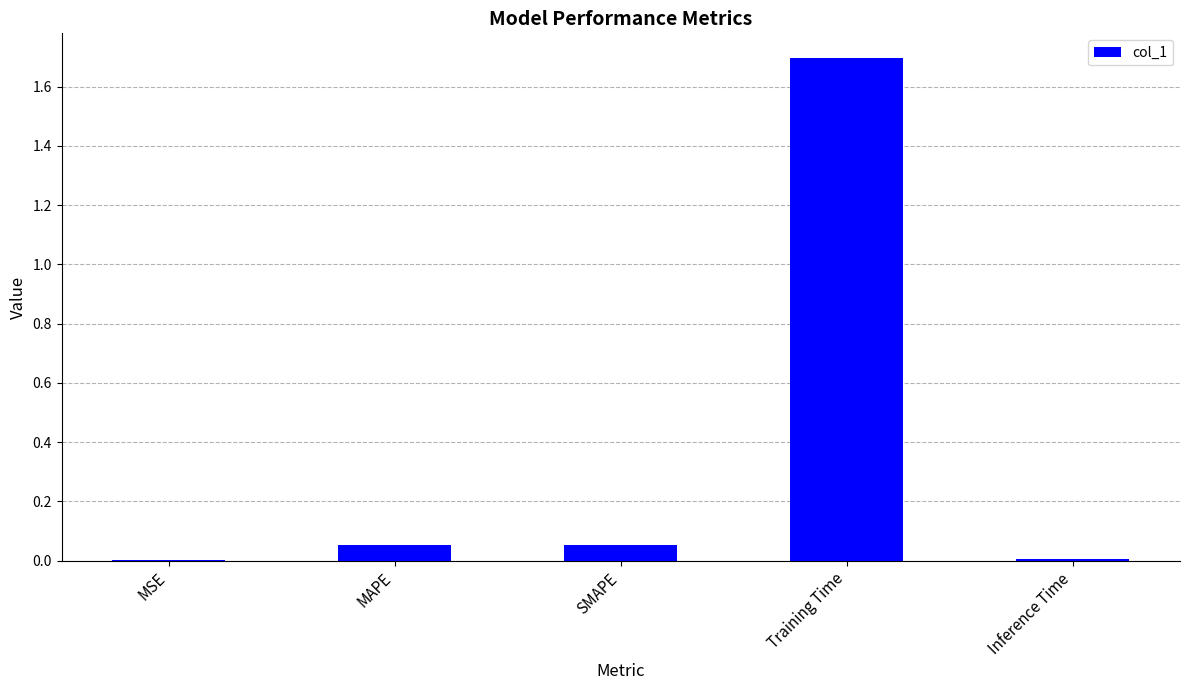

The value at Inference Time is 0.0. True or false?

True